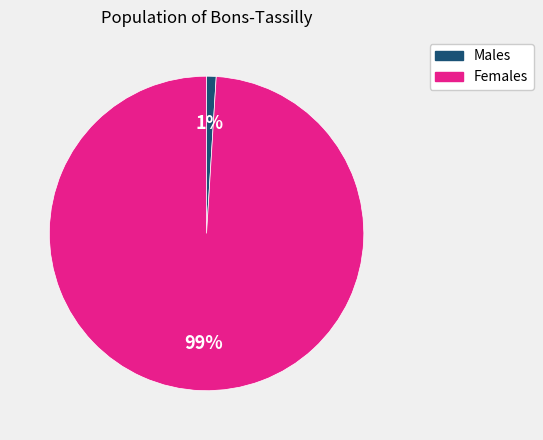

Is there any slice that represents more than half of the pie?

Yes